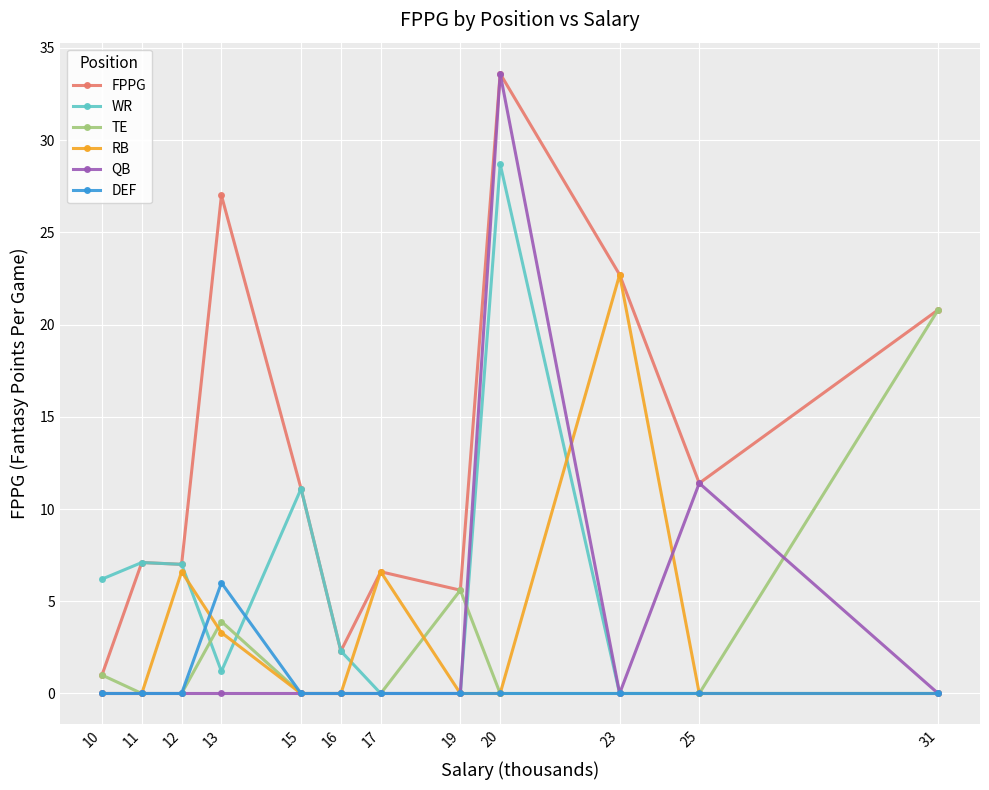

Where is WR nearest to the value 14?

15